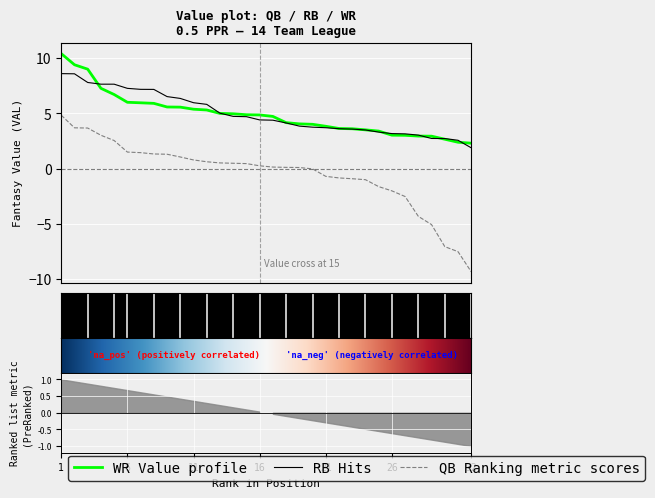

After their last crossing, which series has the higher values: RB_VAL or WR_VAL?

WR_VAL